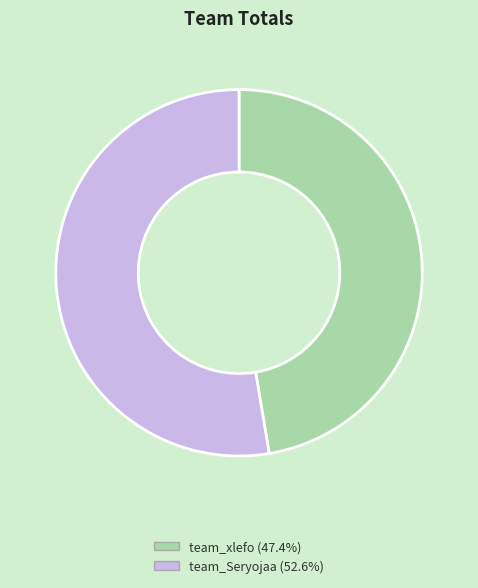

Which has a higher value, team_Seryojaa or team_xlefo?

team_Seryojaa